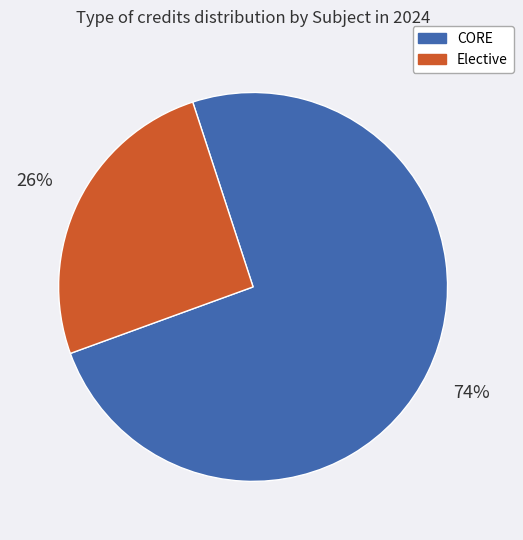

Is there any slice that represents more than half of the pie?

Yes